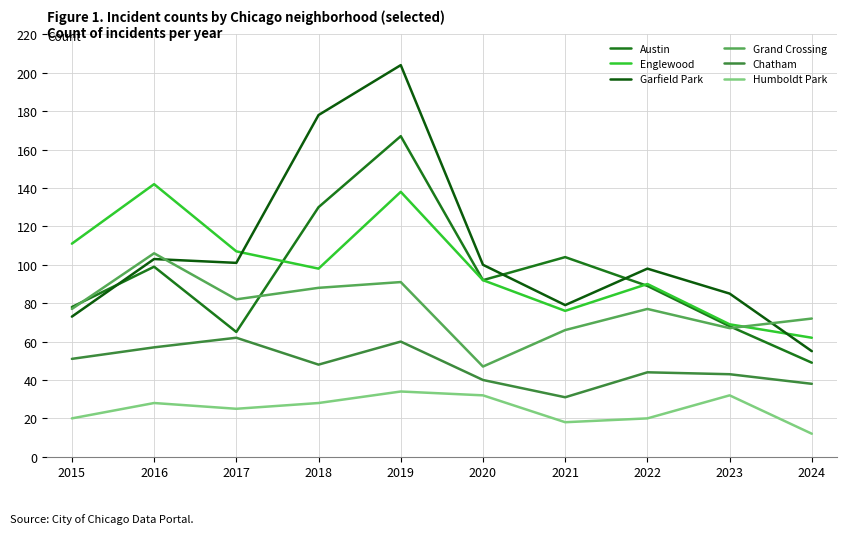

Reading left to right, what are all the values shown in this chart?

Austin: 78	99	65	130	167	92	104	89	68	49
Englewood: 111	142	107	98	138	92	76	90	69	62
Garfield Park: 73	103	101	178	204	100	79	98	85	55
Grand Crossing: 77	106	82	88	91	47	66	77	67	72
Chatham: 51	57	62	48	60	40	31	44	43	38
Humboldt Park: 20	28	25	28	34	32	18	20	32	12